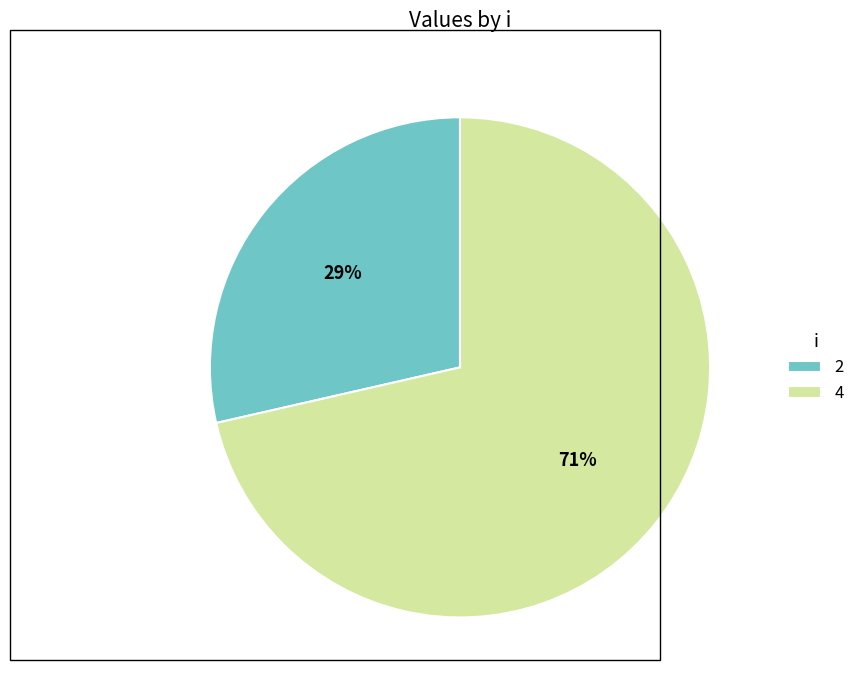

True or false: 2 accounts for 29% of the total.

True